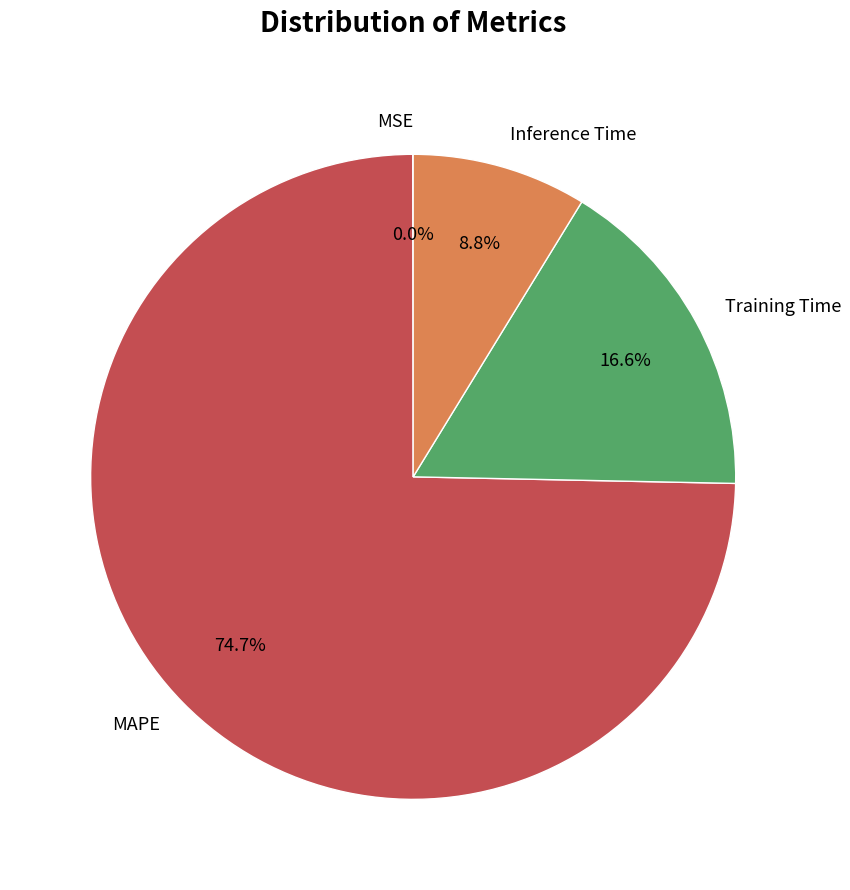

What portion of the pie excludes Training Time?

83.4%